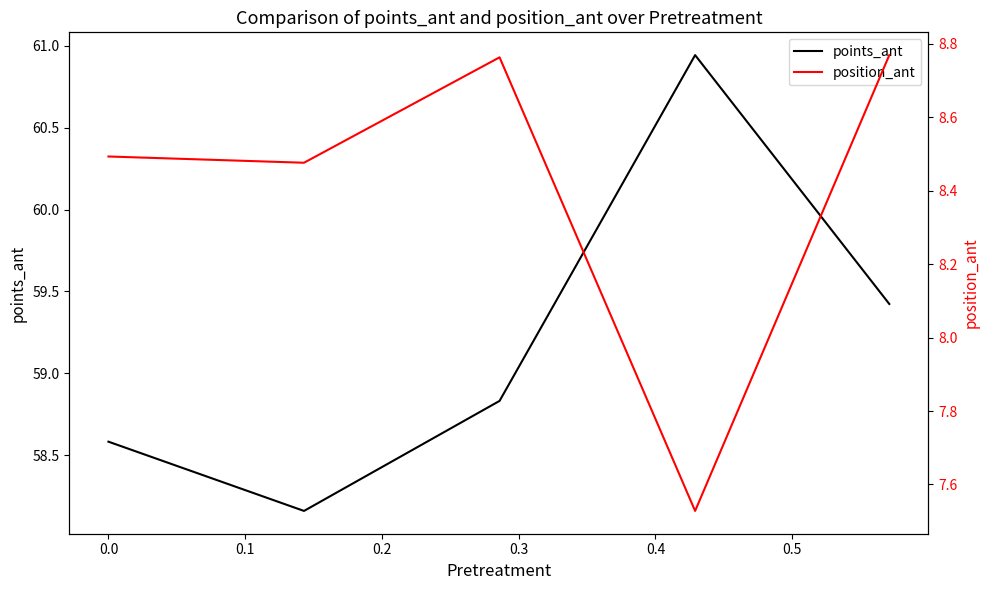

Reading left to right, extract all data points from this chart.

points_ant: 58.6	58.2	58.8	60.9	59.4
position_ant: 8.5	8.5	8.8	7.5	8.8